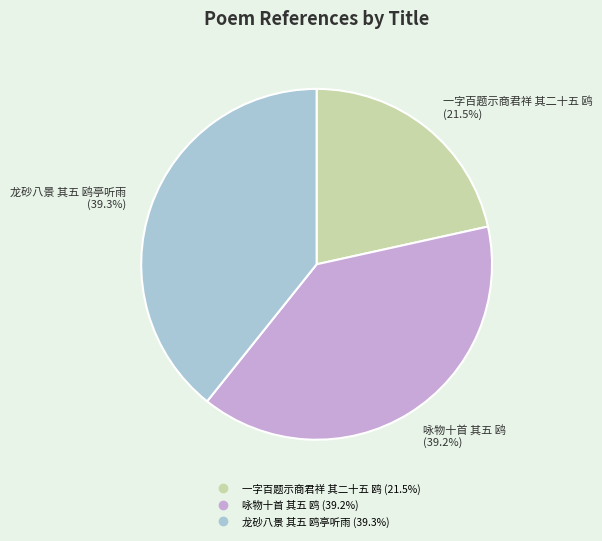

To the nearest percent, what portion does 咏物十首 其五 鸥 represent?

39%